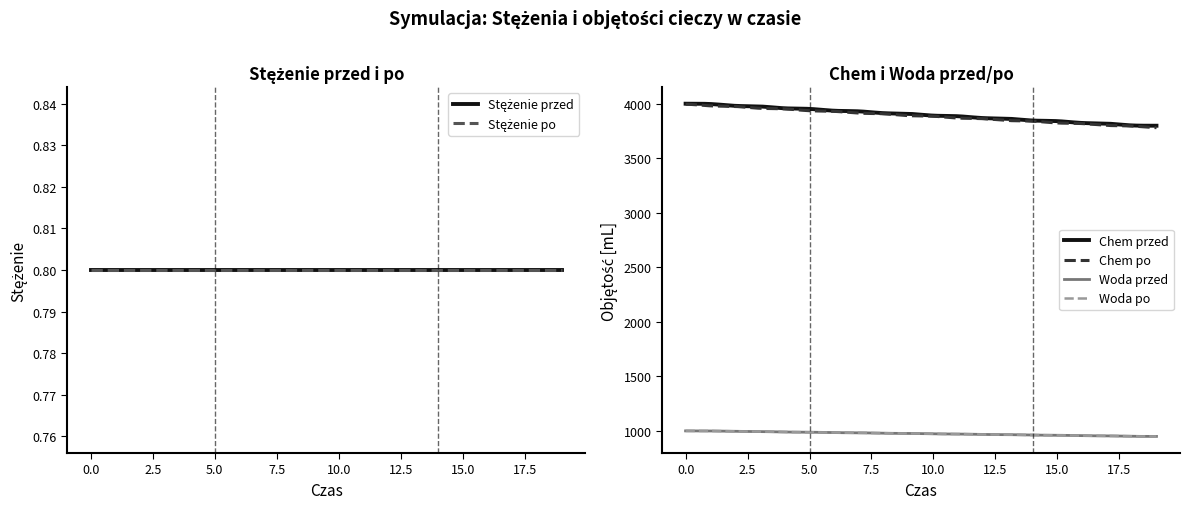

What is the minimum value for Woda po?

949.5